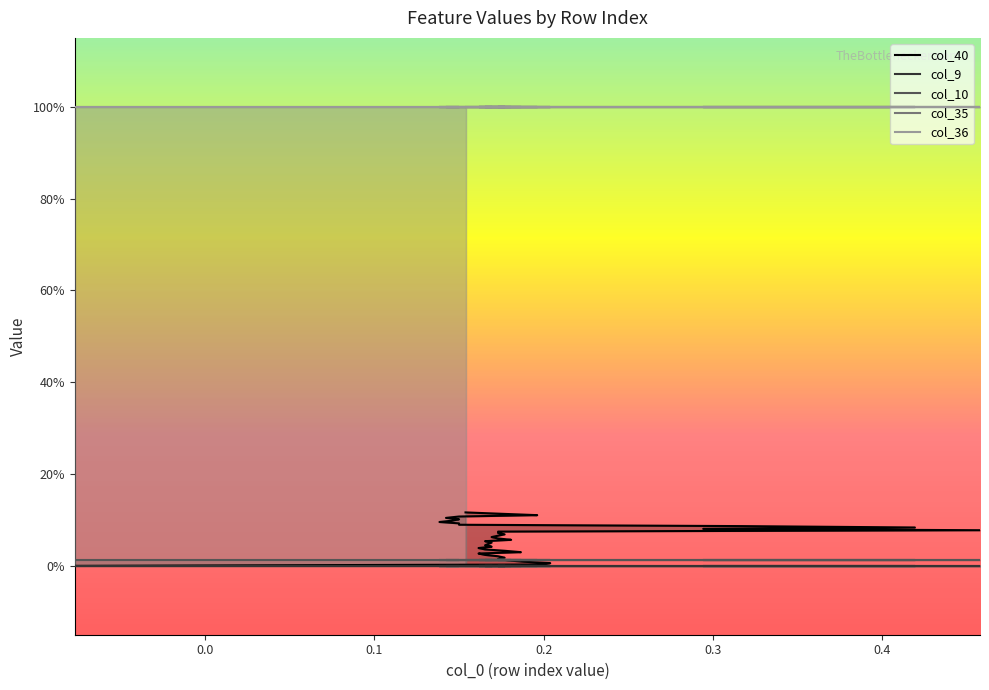

At which category is the sum across all series the highest?

39